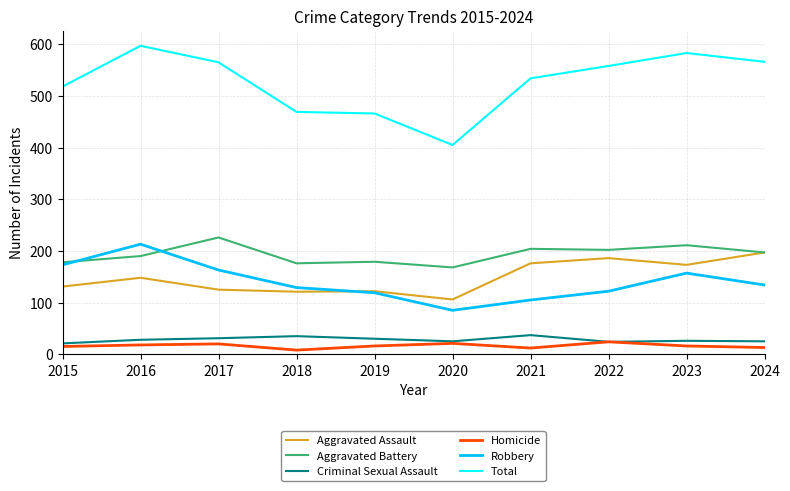

At which category does the chart reach its peak across all series?

2016